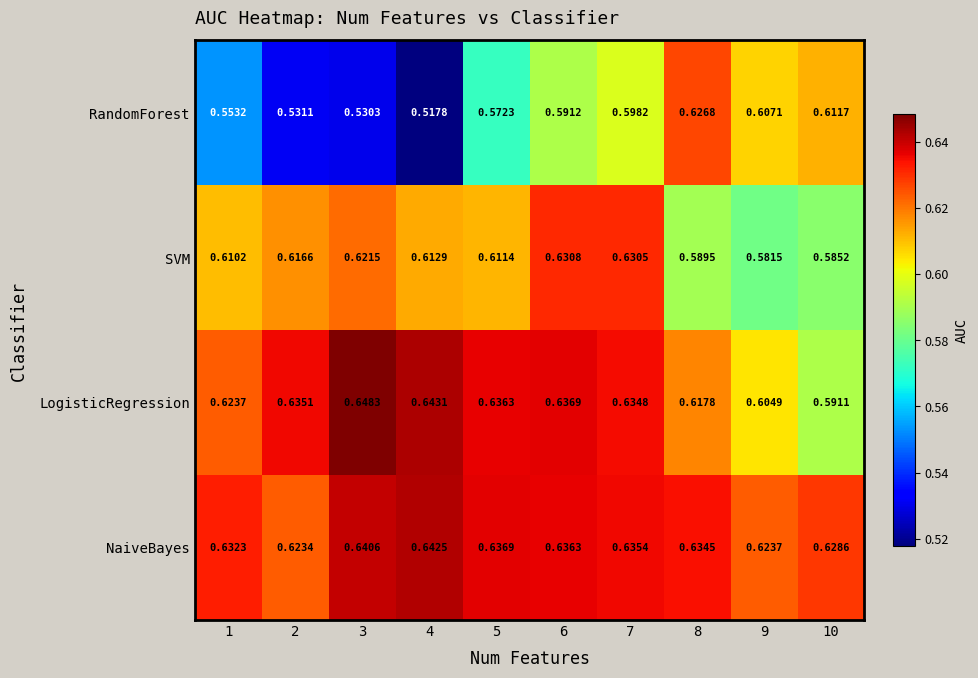

Which series changed the most between 1 and 10?

RandomForest